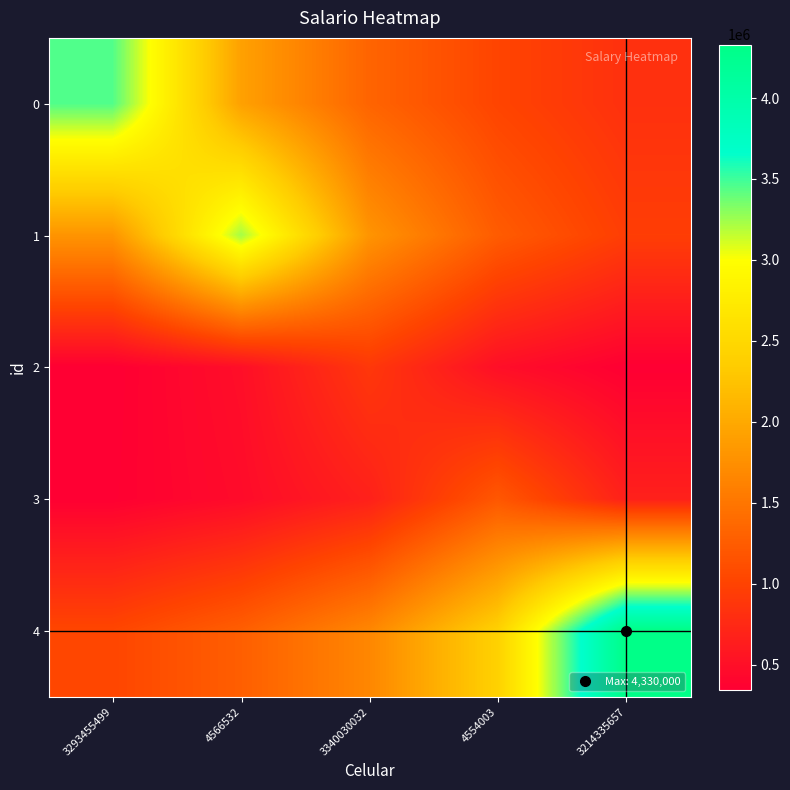

Which has a higher value, 3214335657 or 3340030032?

3340030032